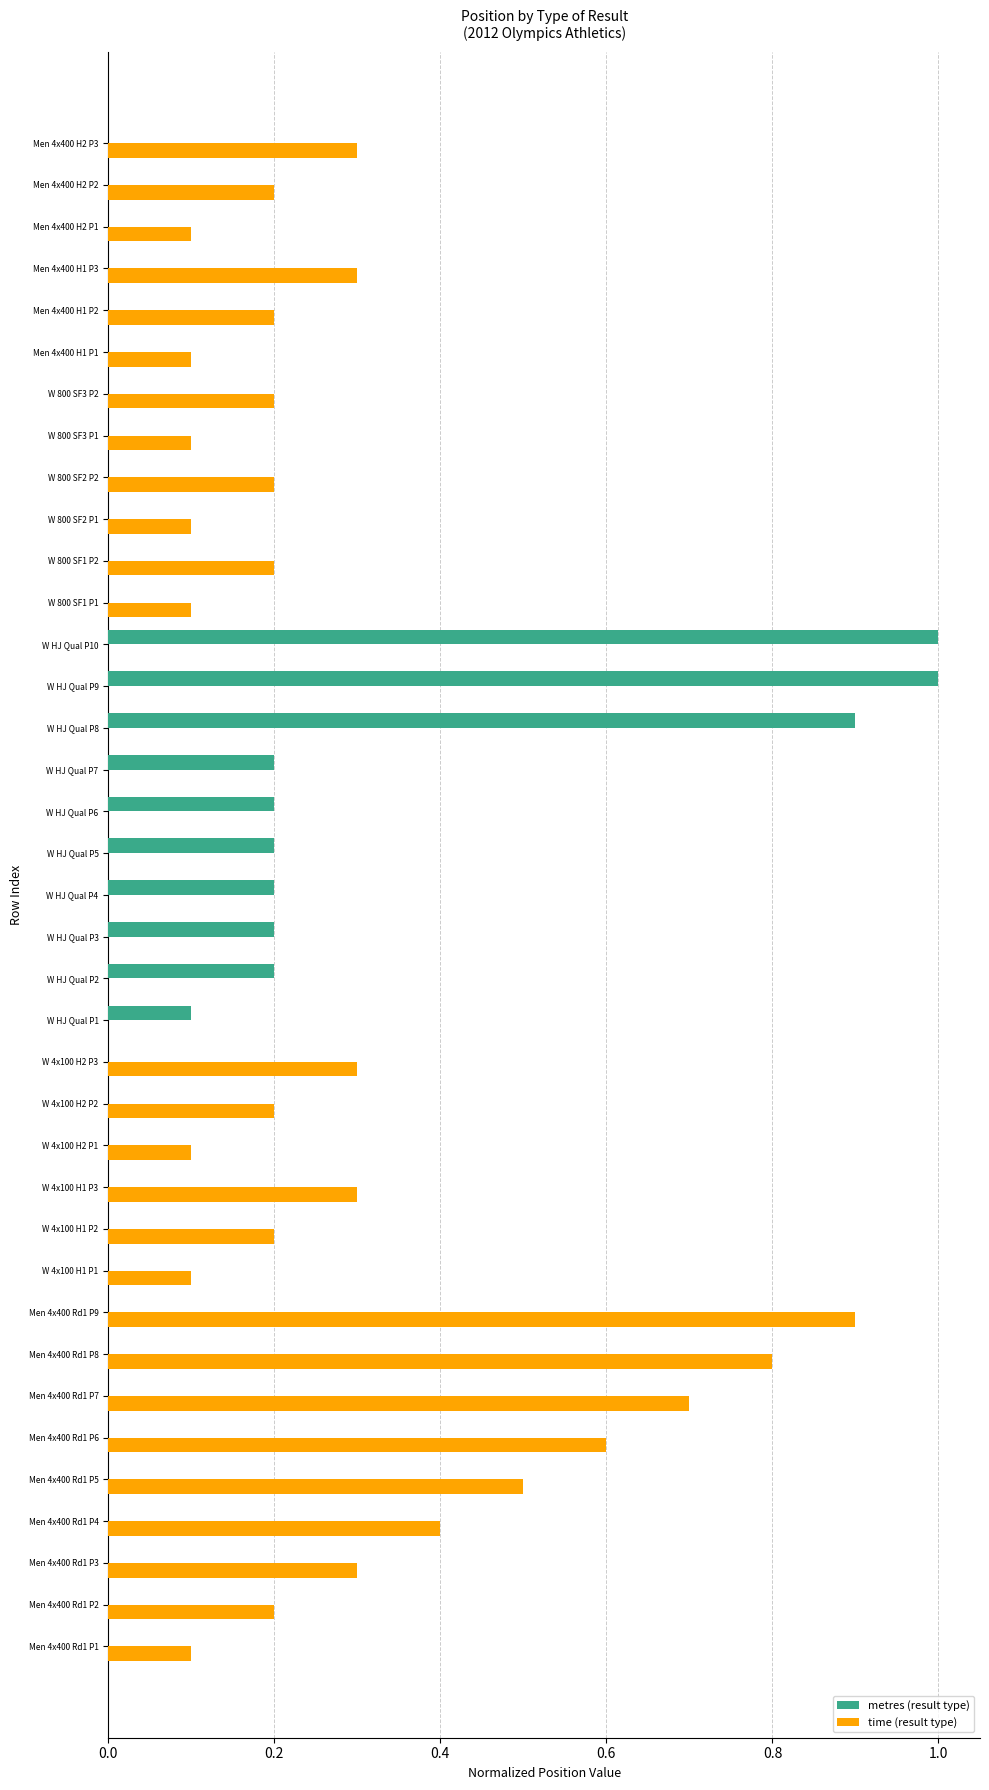

What is the maximum value shown in the chart?

1.0